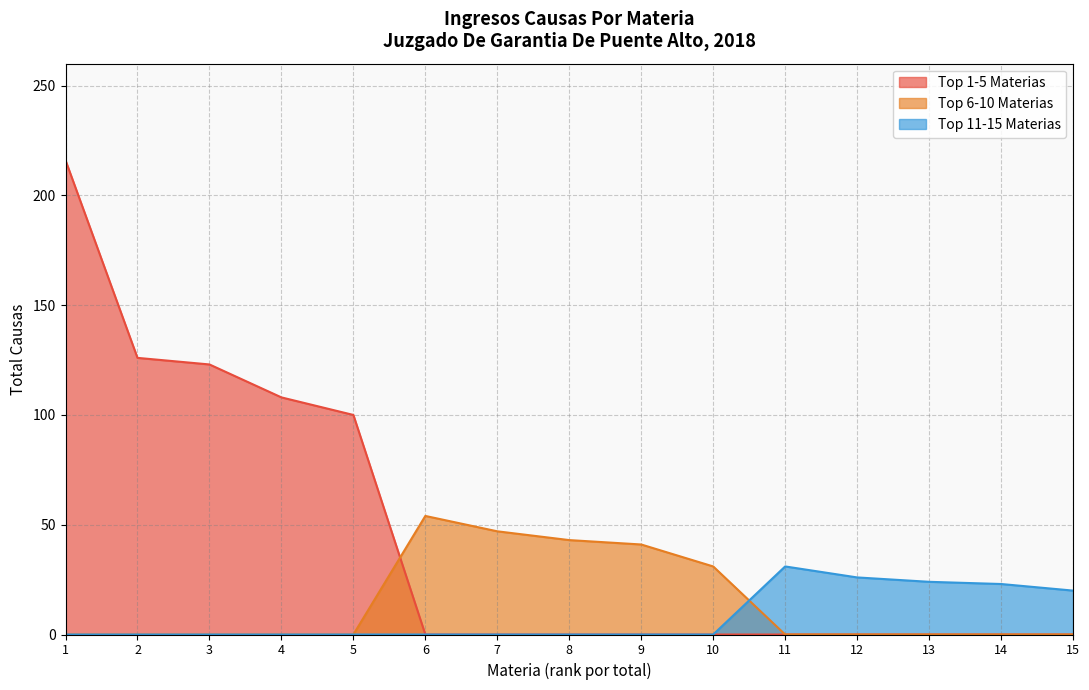

What is the total value across all series at 8?

43